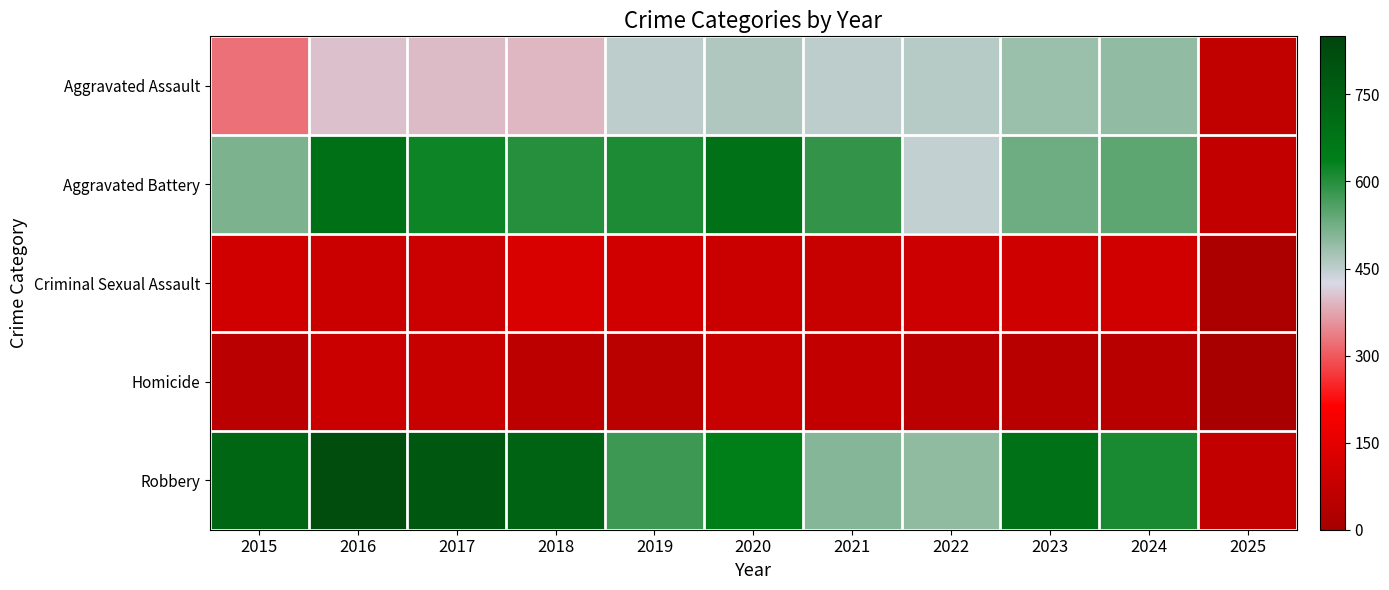

Reading left to right, list all the values displayed in this chart.

Aggravated Assault: 2015=323	2016=402	2017=396	2018=392	2019=452	2020=466	2021=452	2022=458	2023=486	2024=494	2025=68
Aggravated Battery: 2015=515	2016=691	2017=623	2018=600	2019=608	2020=686	2021=587	2022=446	2023=529	2024=546	2025=69
Criminal Sexual Assault: 2015=105	2016=87	2017=91	2018=123	2019=102	2020=89	2021=81	2022=93	2023=98	2024=104	2025=17
Homicide: 2015=50	2016=87	2017=82	2018=56	2019=53	2020=81	2021=69	2022=50	2023=48	2024=48	2025=8
Robbery: 2015=726	2016=819	2017=780	2018=741	2019=577	2020=637	2021=506	2022=495	2023=687	2024=611	2025=71